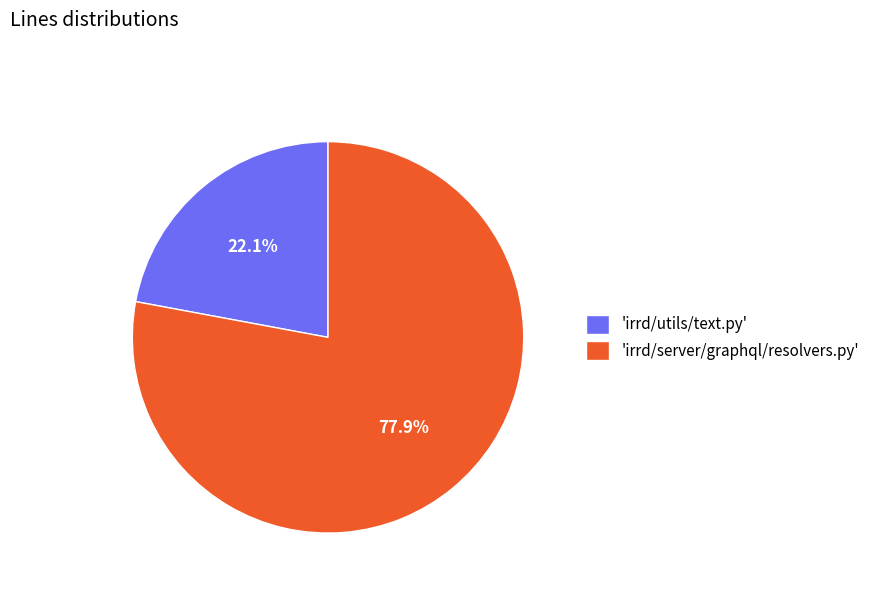

How many slices are in this pie chart?

2